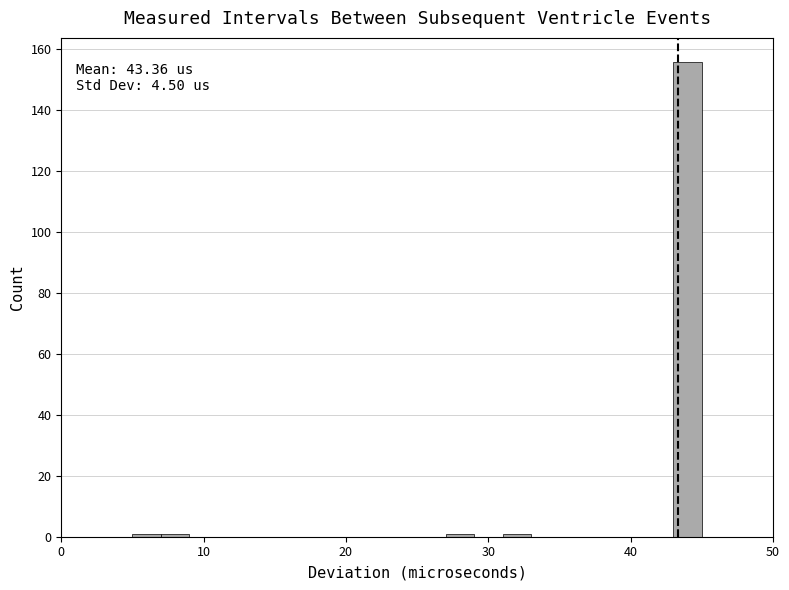

Around what value on the x-axis is the tallest bar? Give the approximate position of its centre, as read against the axis.

44